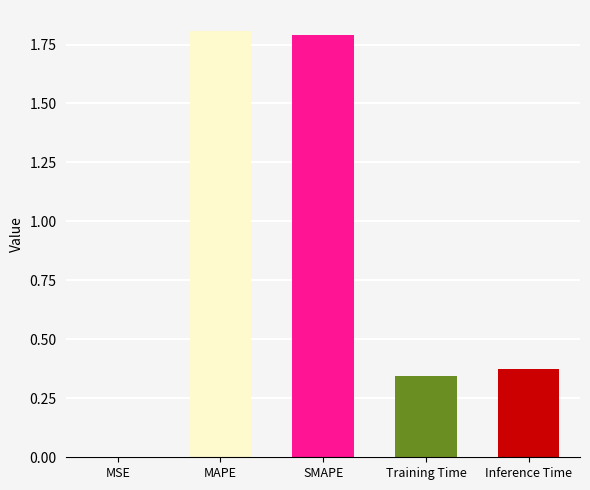

True or false: the data shows 0.6 at Training Time.

False